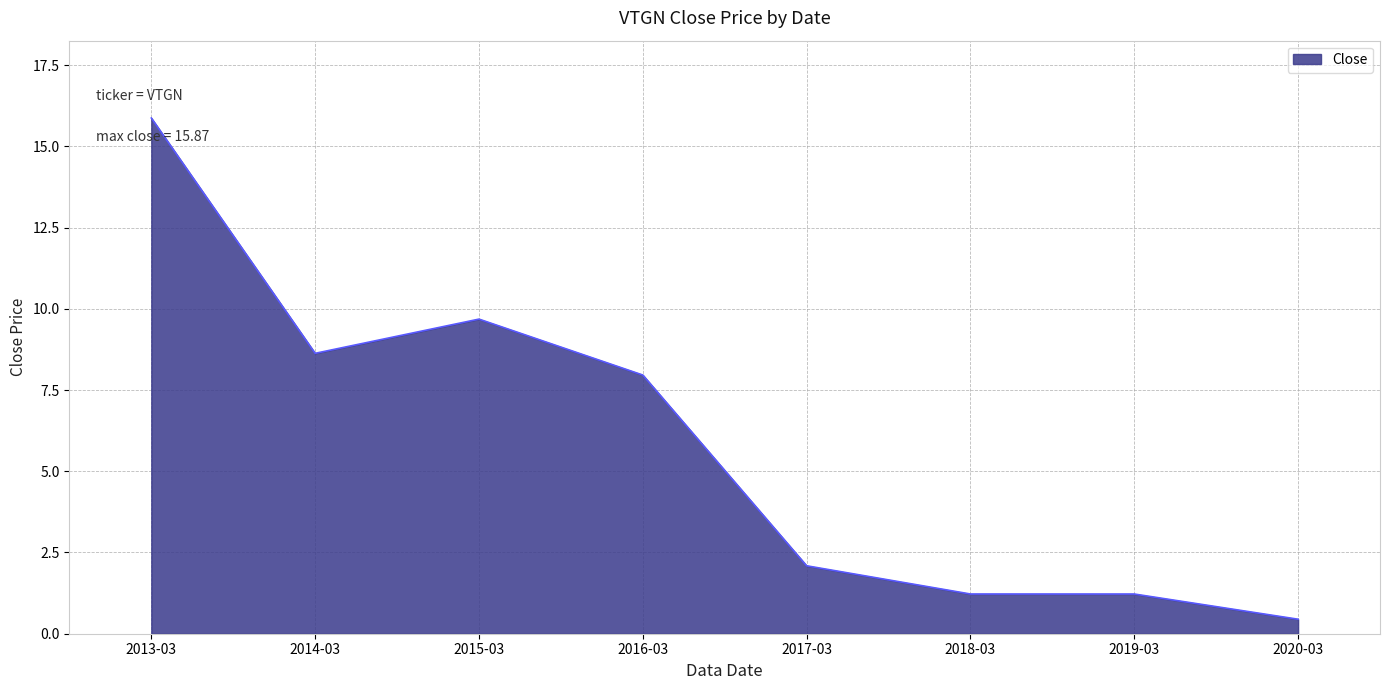

What is the difference between the values at 2015-03 and 2018-03?

8.5